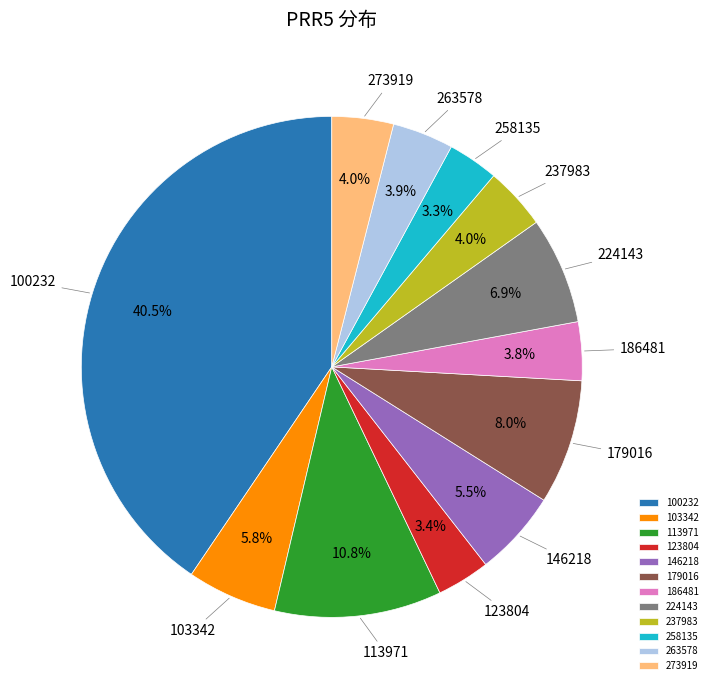

To the nearest percent, what is the average slice percentage?

8%